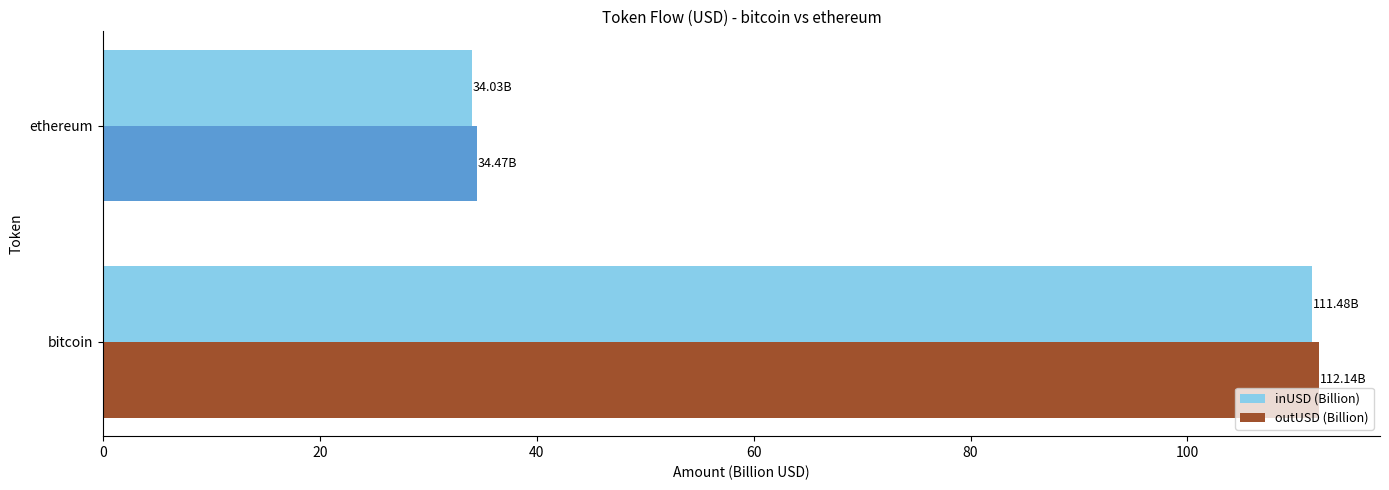

What is the minimum value shown in the chart?

34.0